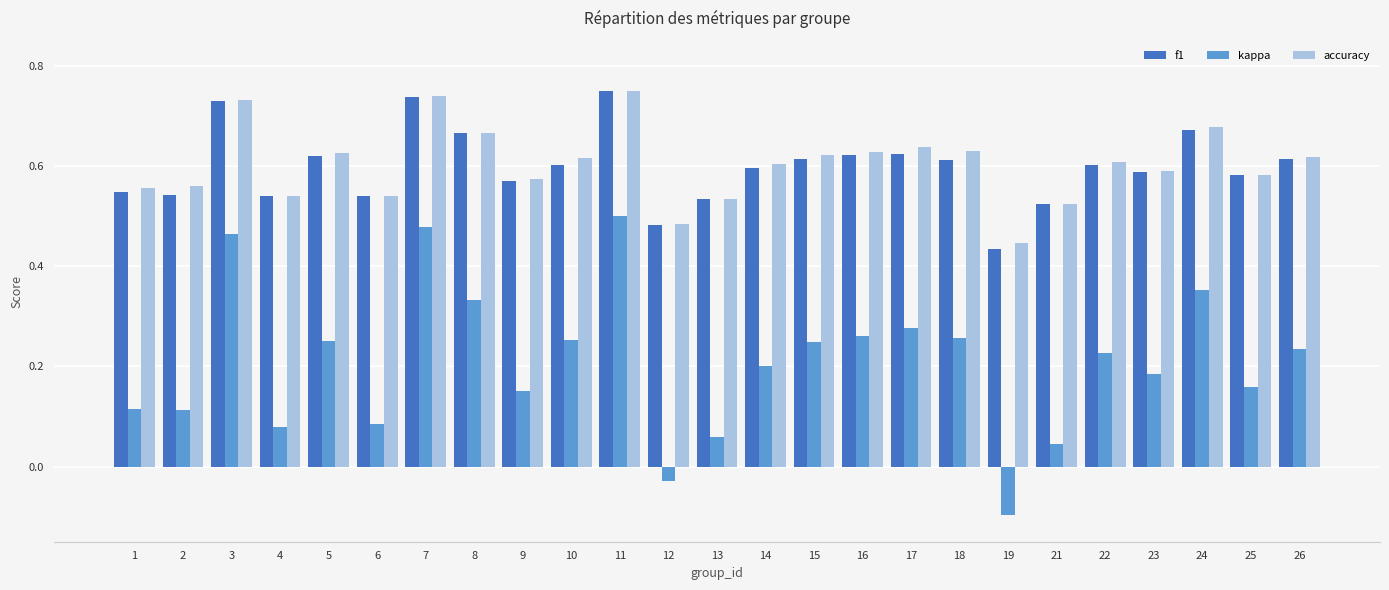

Which series has the largest range (max minus min)?

kappa